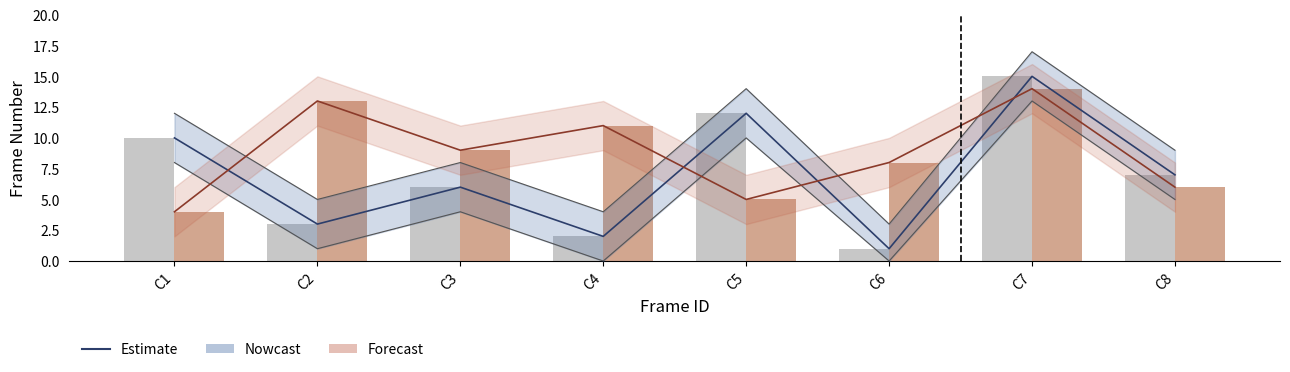

At how many categories does at least one series exceed 7?

7